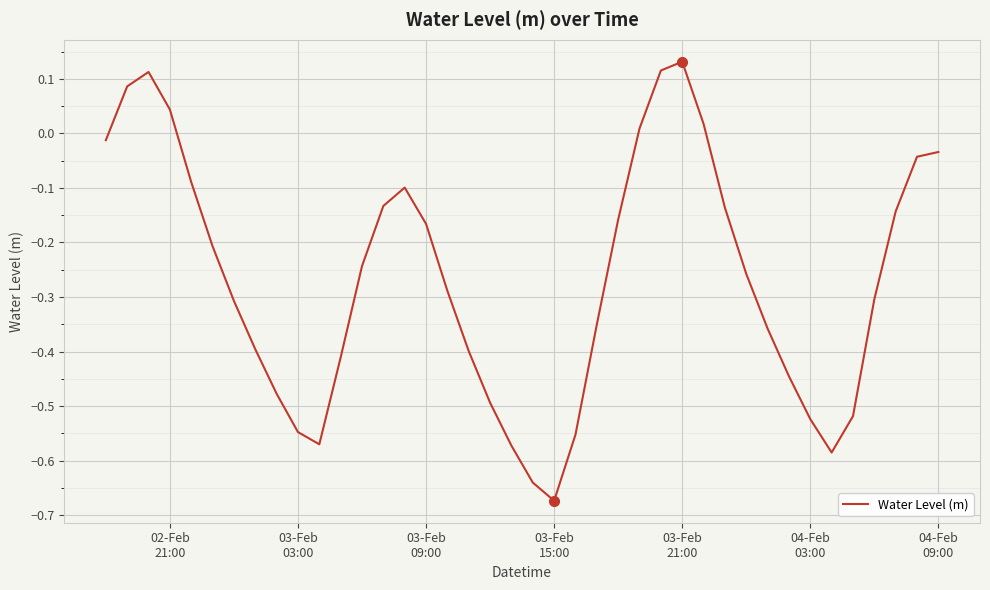

True or false: the data has more than 1 interior local peaks.

True